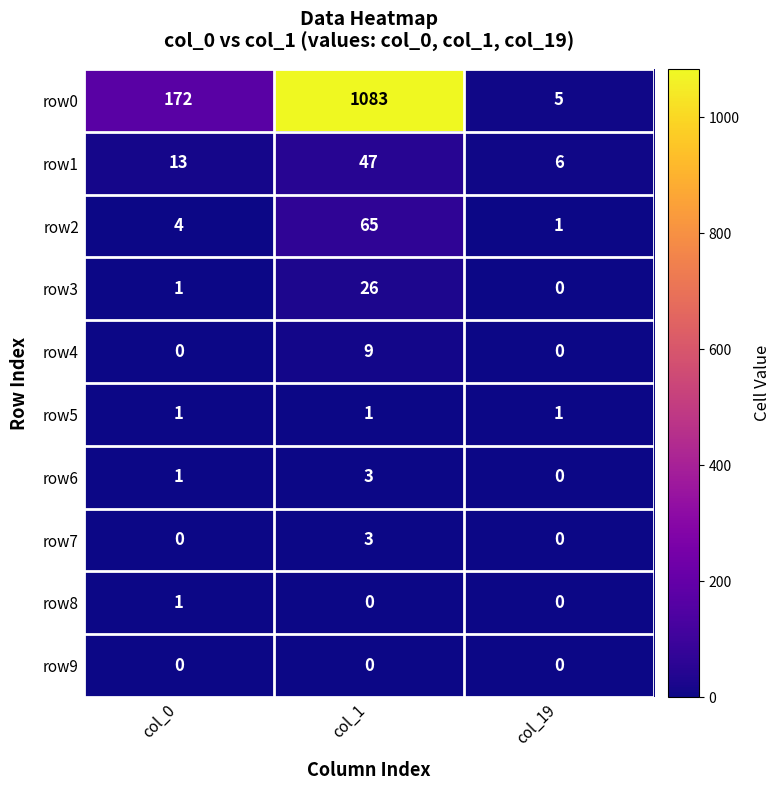

What is the maximum value shown in the chart?

1083